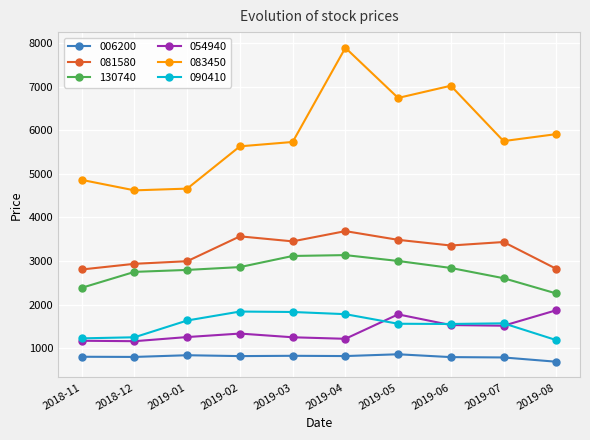

The value of 130740 at 2019-04 is 3135. True or false?

True